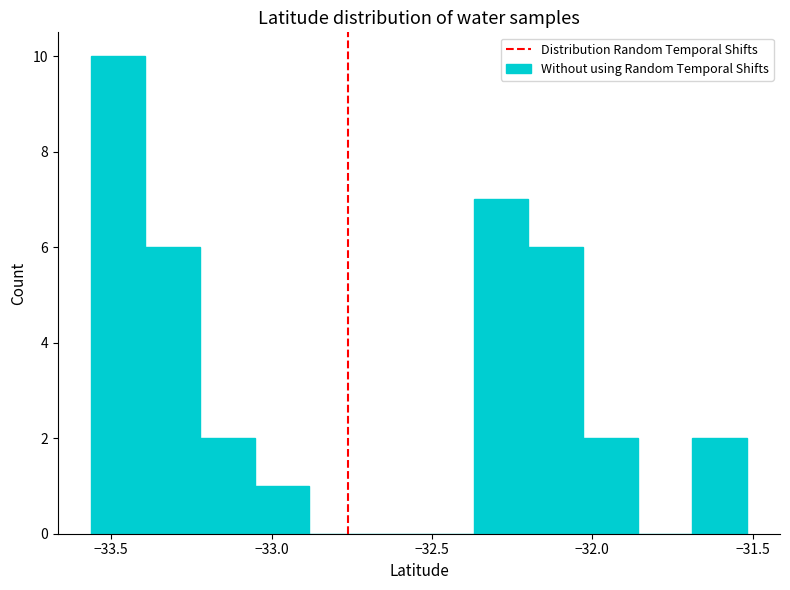

Around what value on the x-axis is the tallest bar? Give the approximate position of its centre, as read against the axis.

-33.50